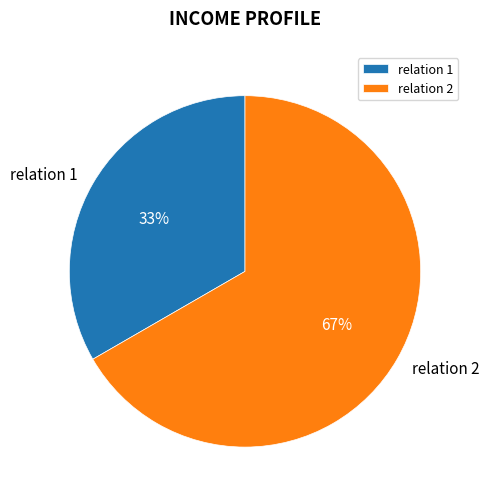

To the nearest percent, what is the combined percentage of relation 2 and relation 1?

100%